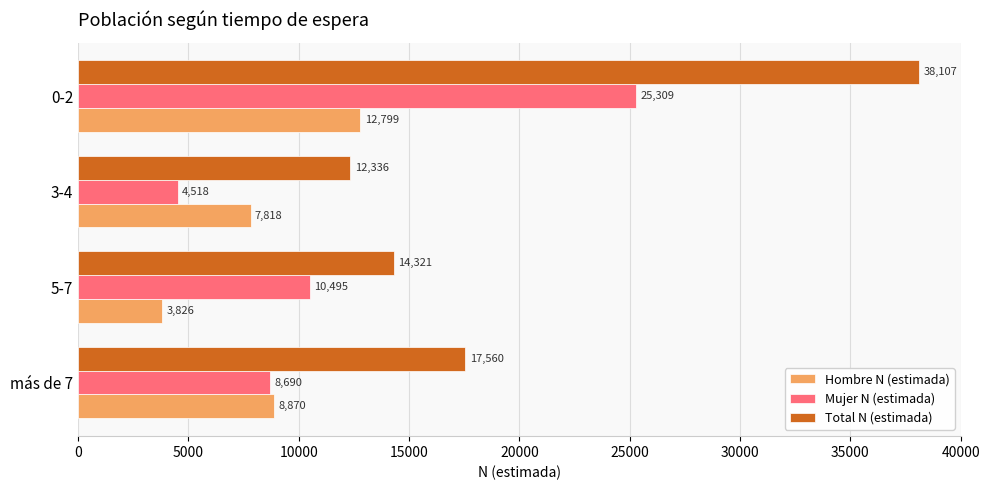

How many data points in Mujer N (estimada) are less than 10495?

2